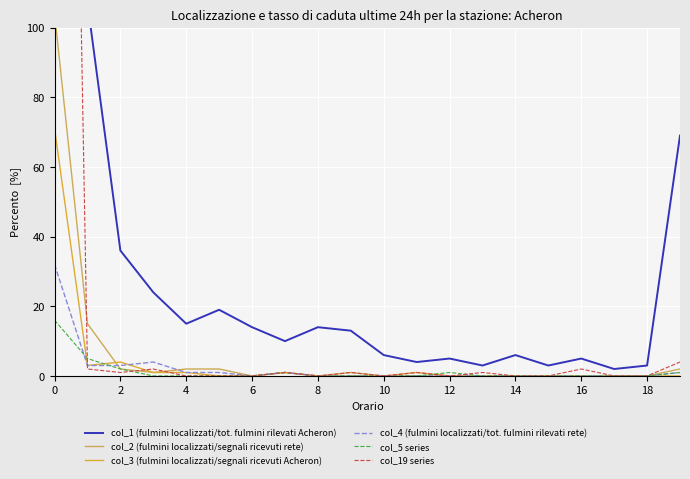

True or false: col_4 (fulmini localizzati/tot. fulmini rilevati rete) and col_19 series cross at least once.

True